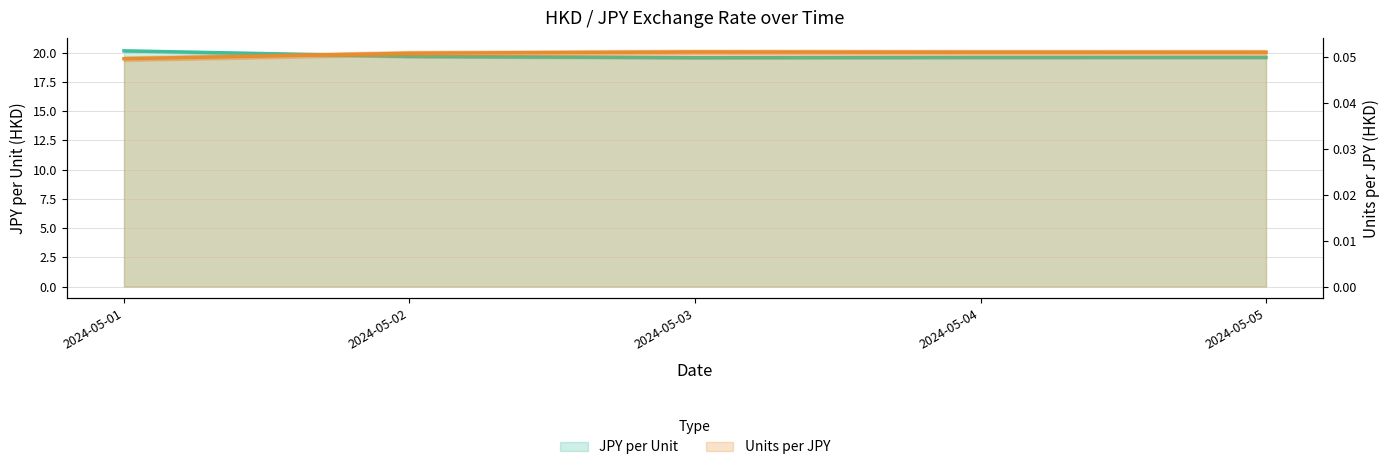

Rank the categories by JPY per Unit value from highest to lowest.

2024-05-01, 2024-05-02, 2024-05-05, 2024-05-04, 2024-05-03